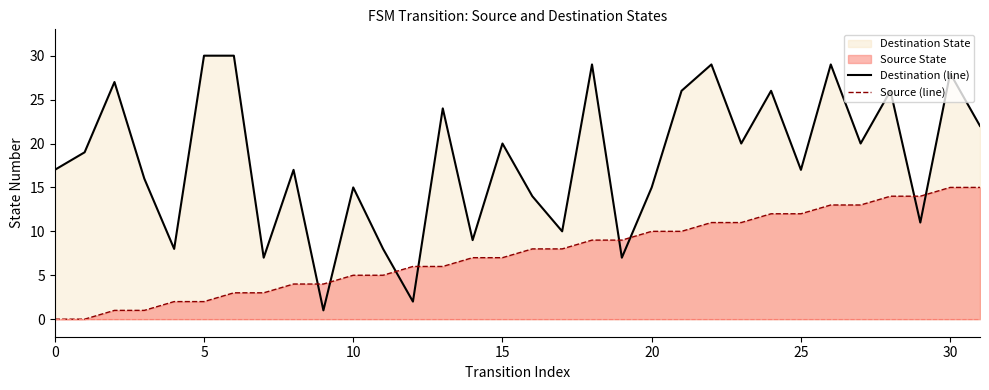

True or false: Source (line) has a value of 7 at 20.

False